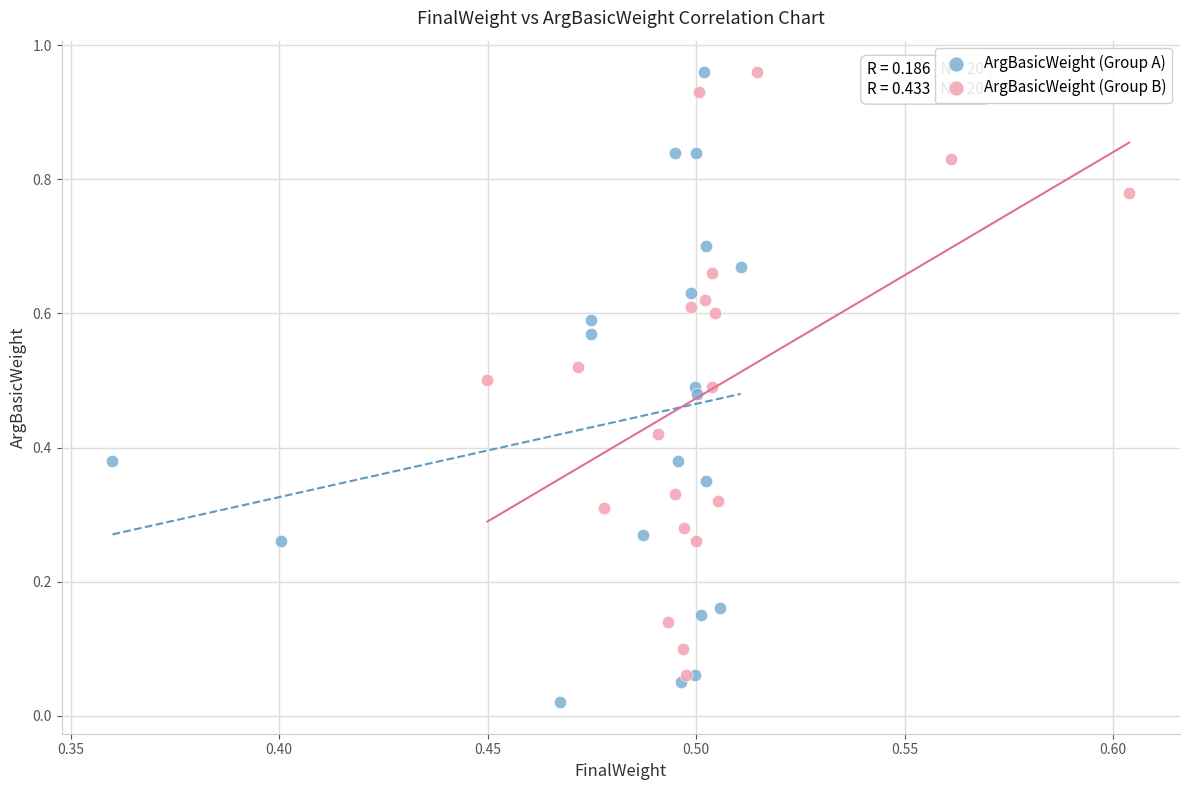

Which series has the widest spread of Y values?

ArgBasicWeight (Group A)